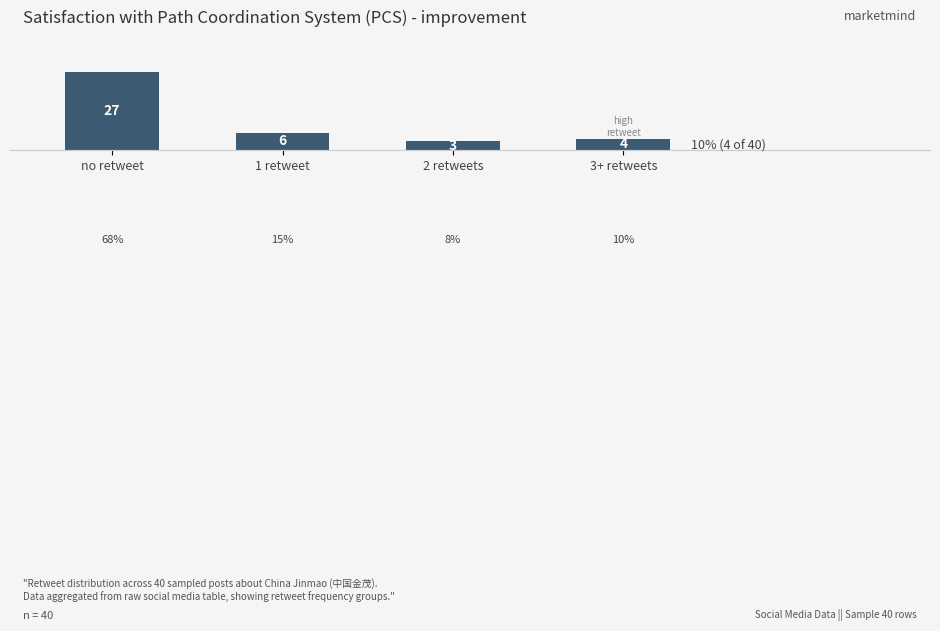

What is the sum of all values?

40